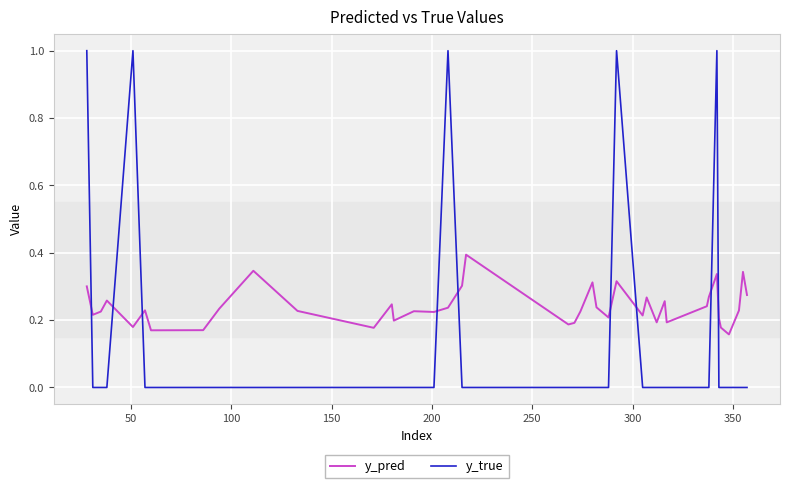

What is the maximum value for y_true?

1.0